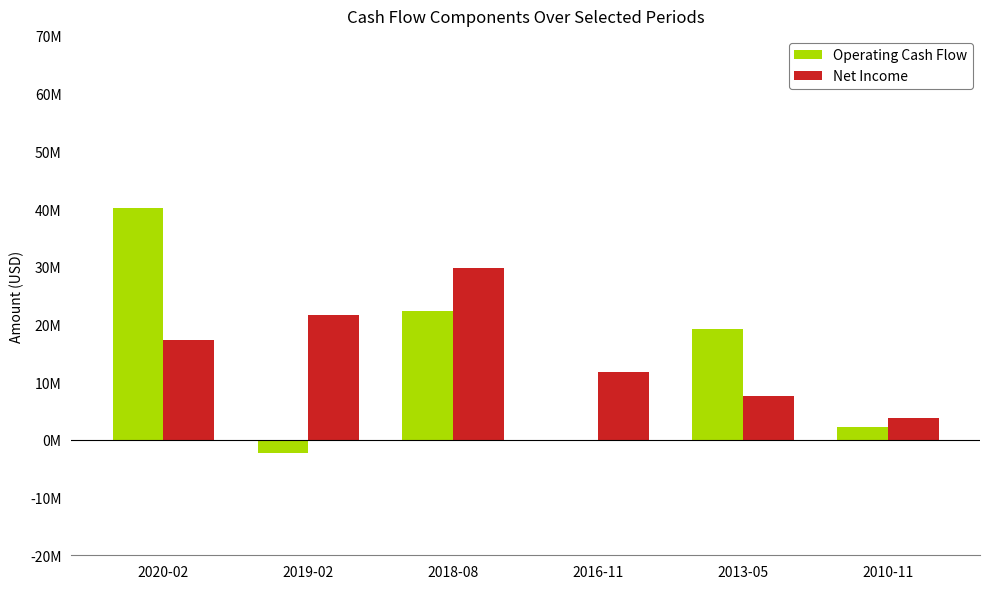

What is the highest value of the Operating Cash Flow series?

40131000